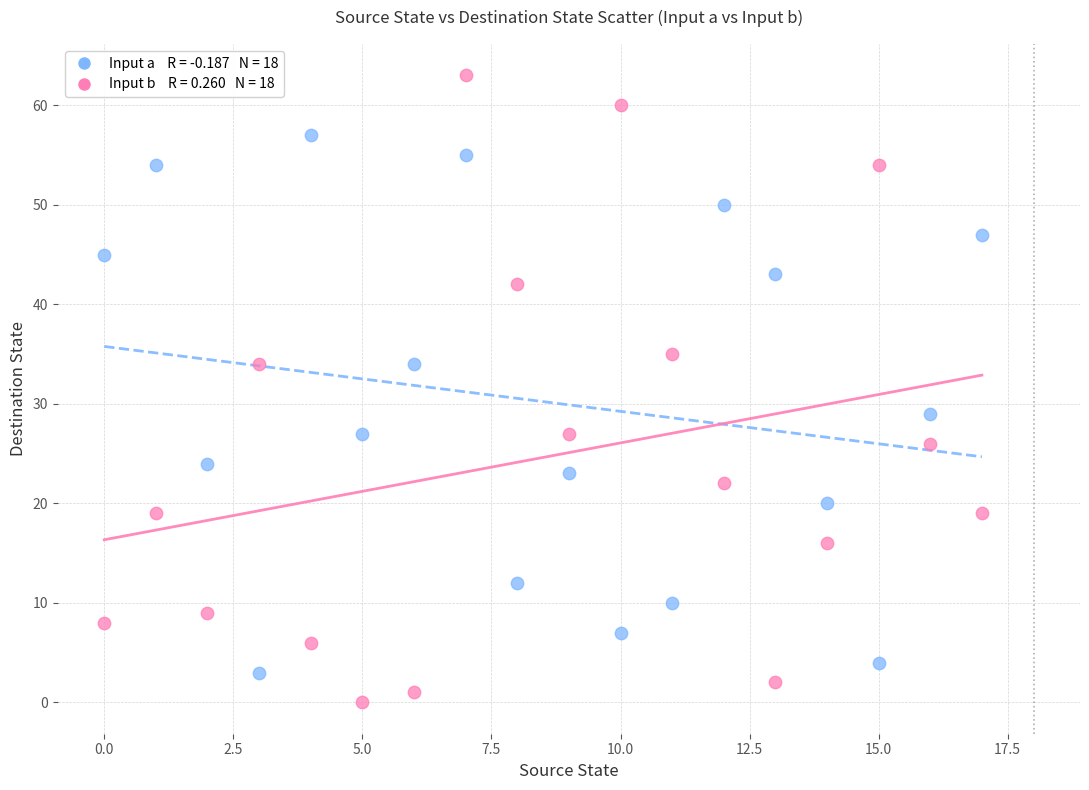

Across all data points, what is the range of Y values (max minus min)?

63